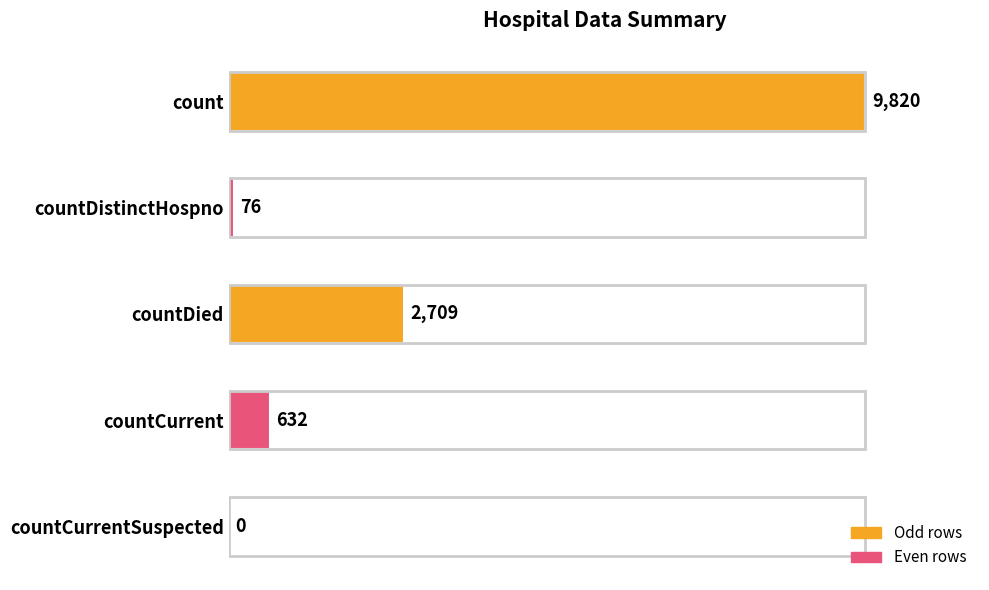

What is the average value?

2647